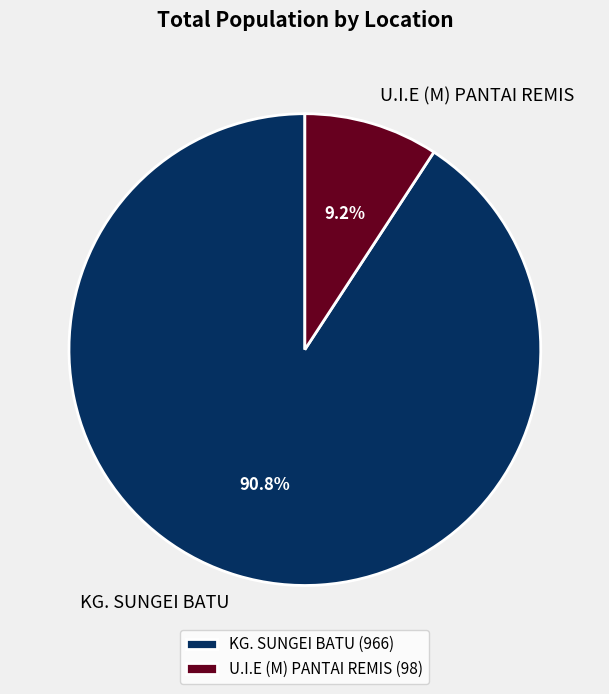

To the nearest percent, what percentage of the pie is KG. SUNGEI BATU?

91%